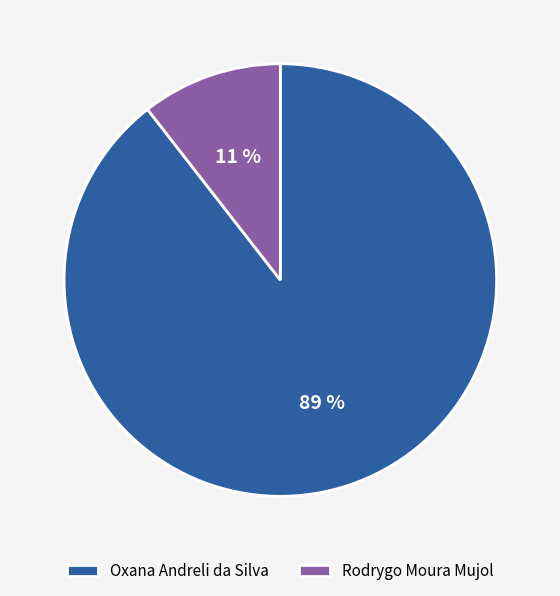

Count the number of slices in the pie.

2